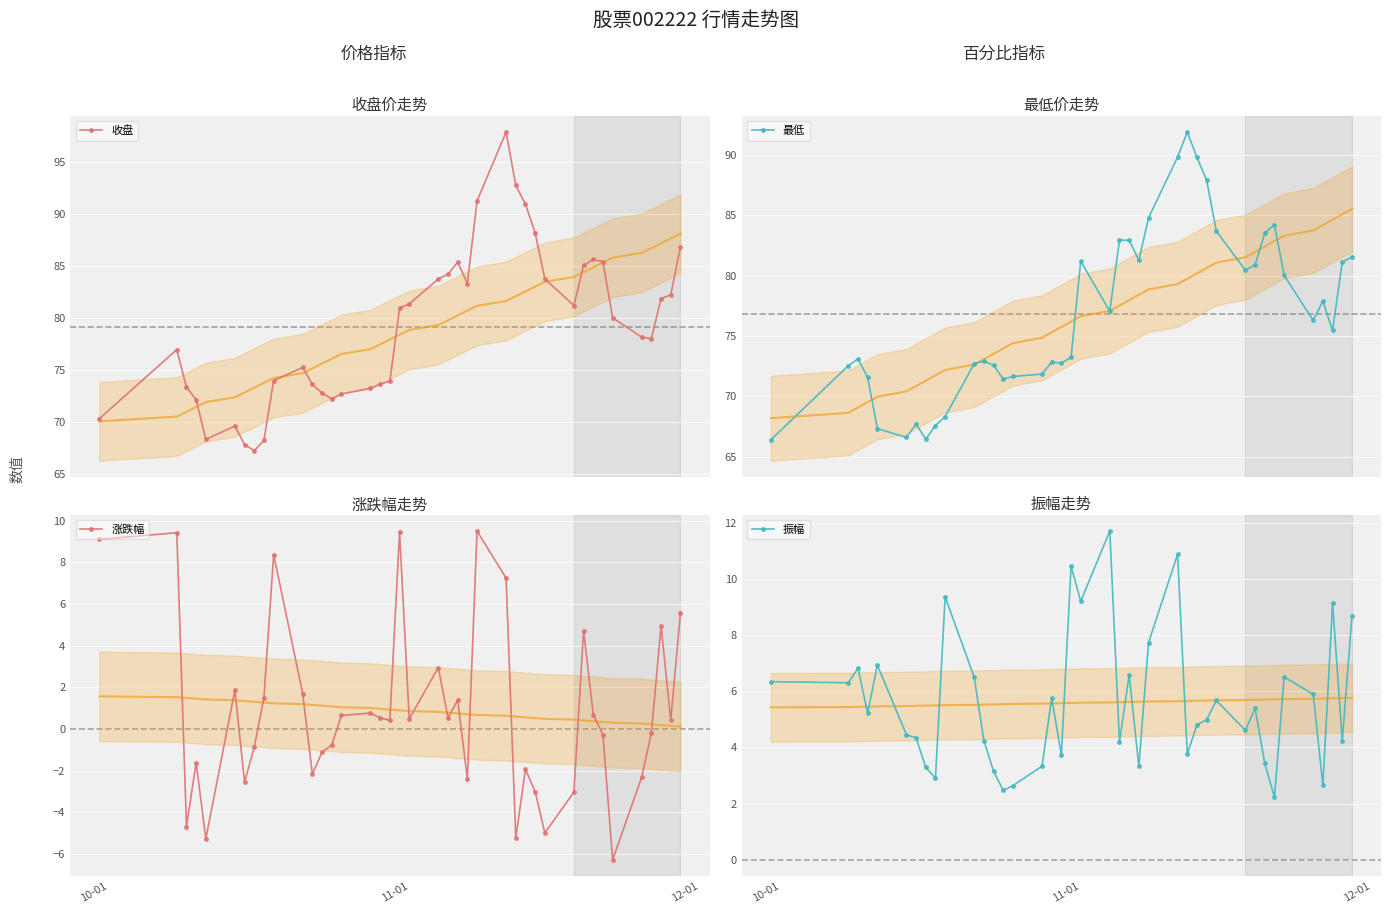

What is the minimum value for 收盘?

67.3